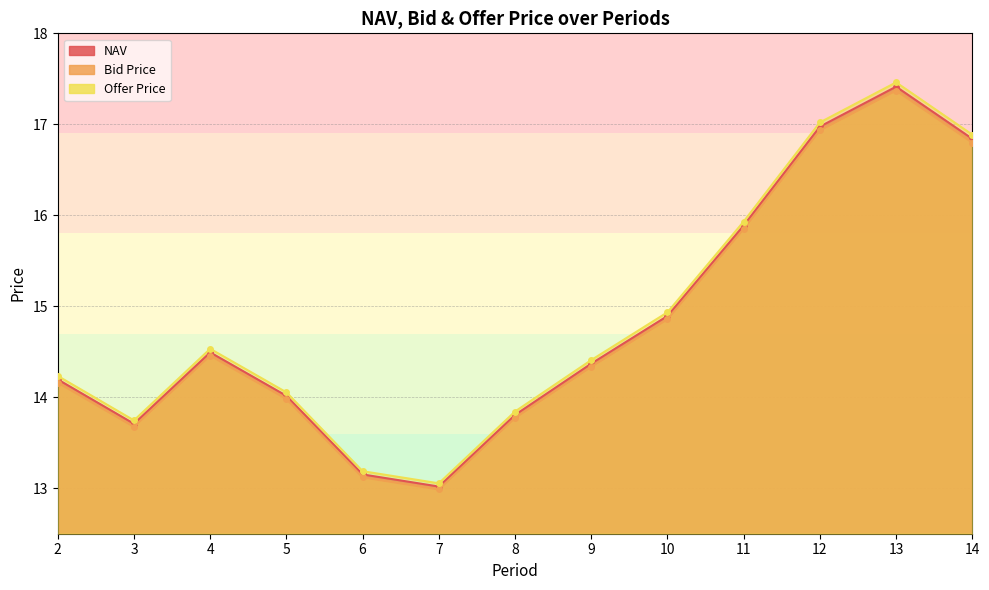

Read the Bid Price value at 4.

14.5